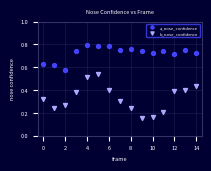

Which series has the largest Y range (max minus min)?

b_nose_confidence